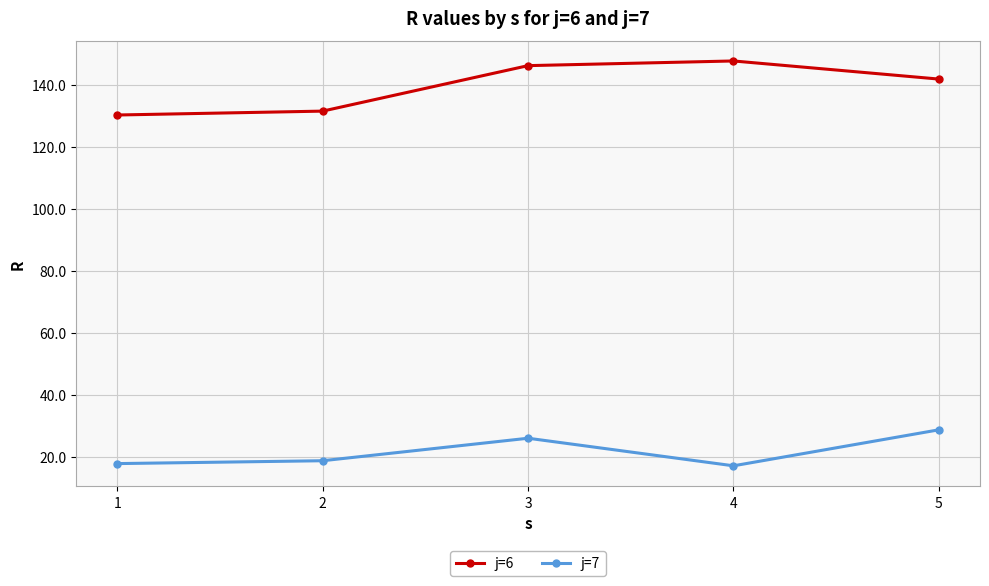

True or false: j=6 and j=7 intersect in this chart.

False